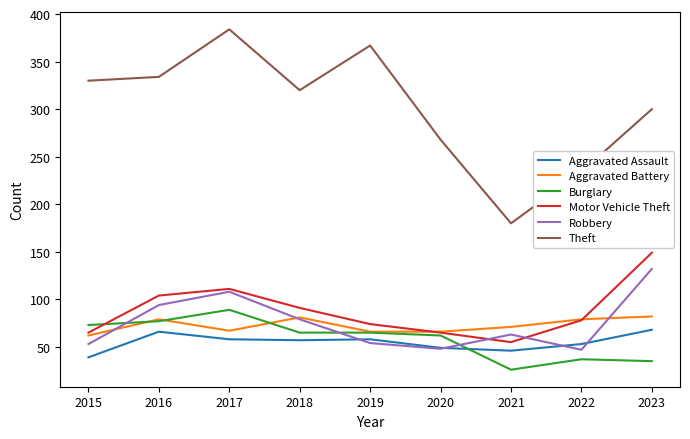

What is the difference between the highest and lowest values at 2020?

220